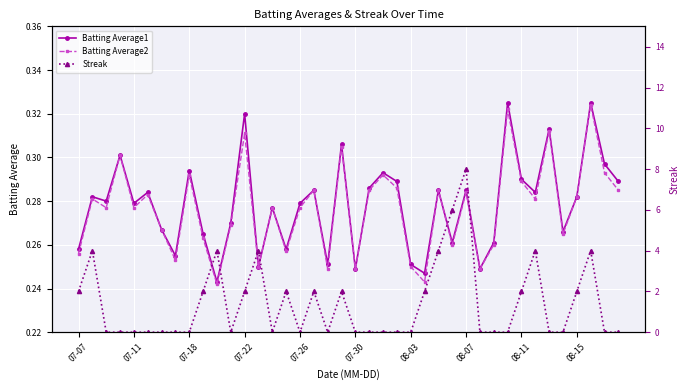

Where is Batting Average2 nearest to the value 0?

10